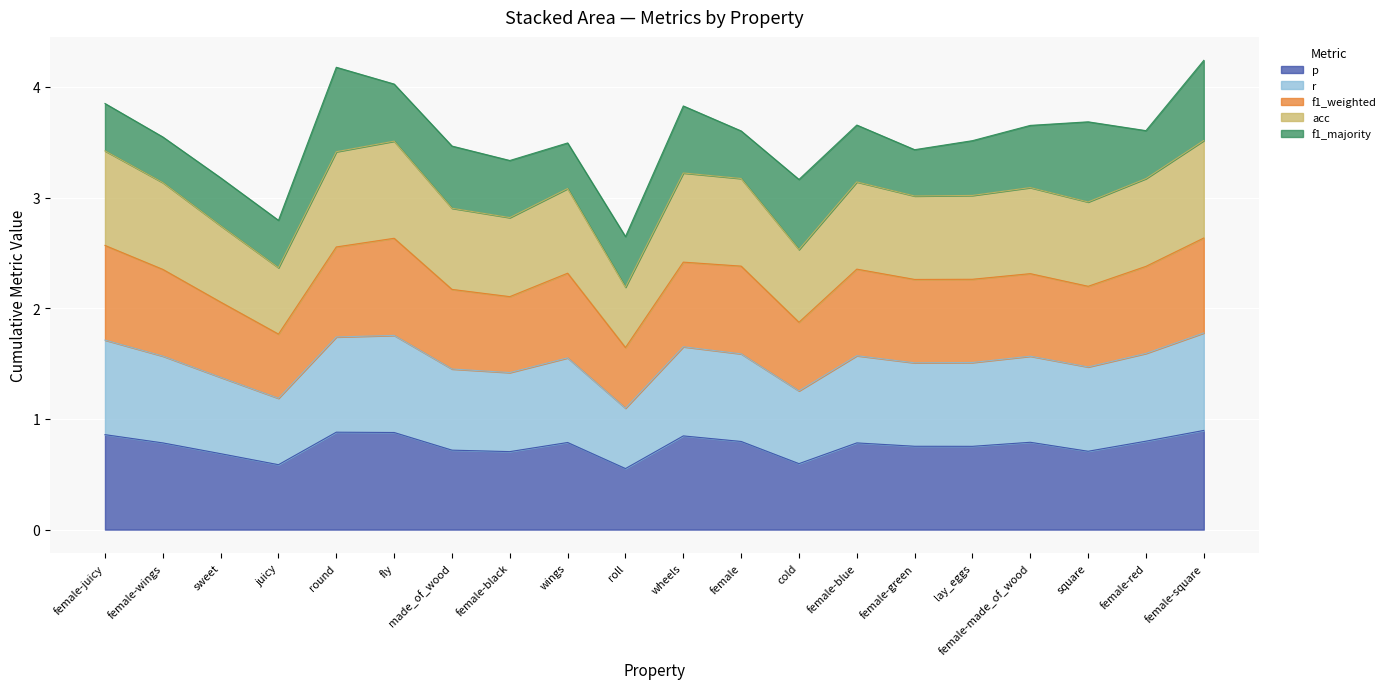

True or false: r and acc cross at least once.

False